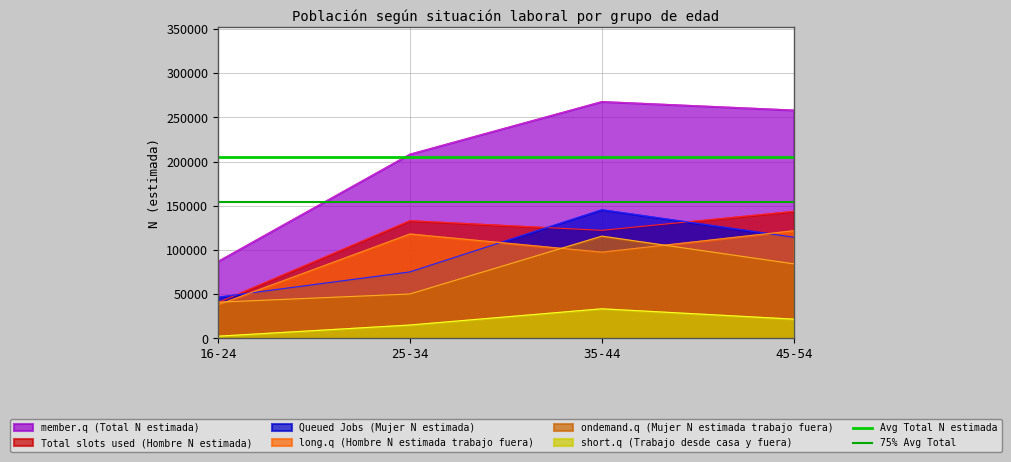

Does the chart display data point markers on the line(s)?

No